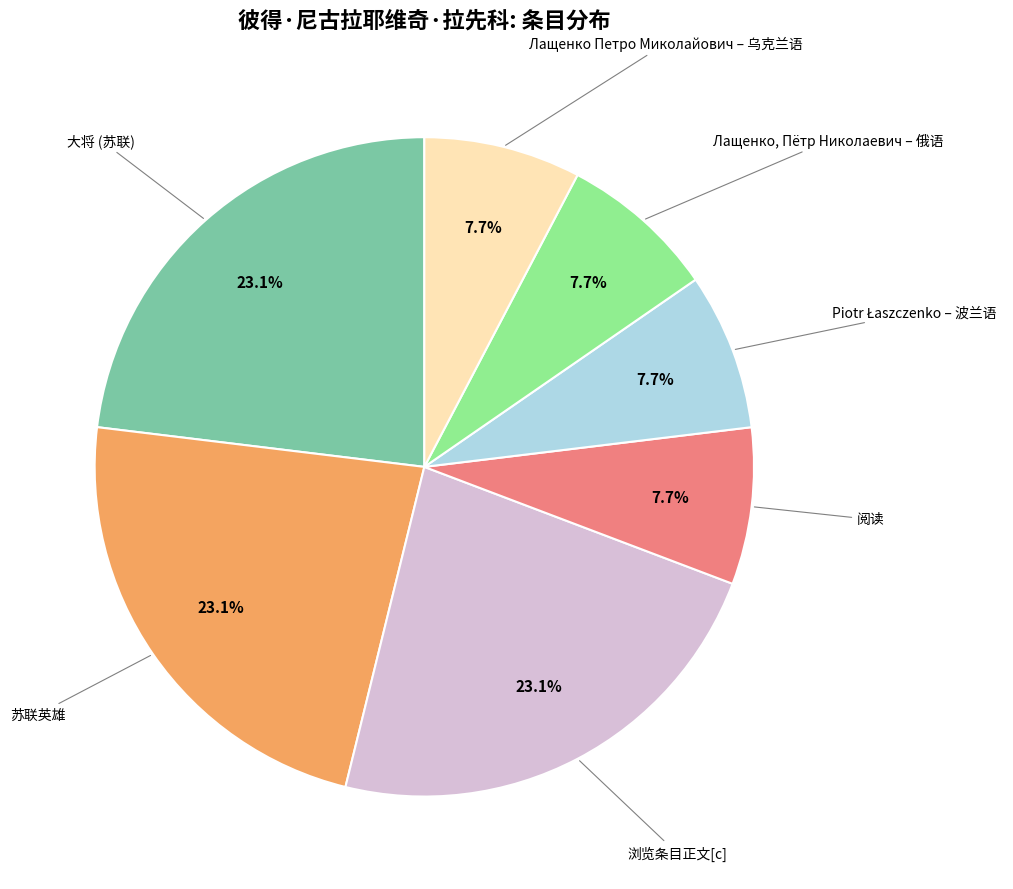

Count the number of slices in the pie.

7